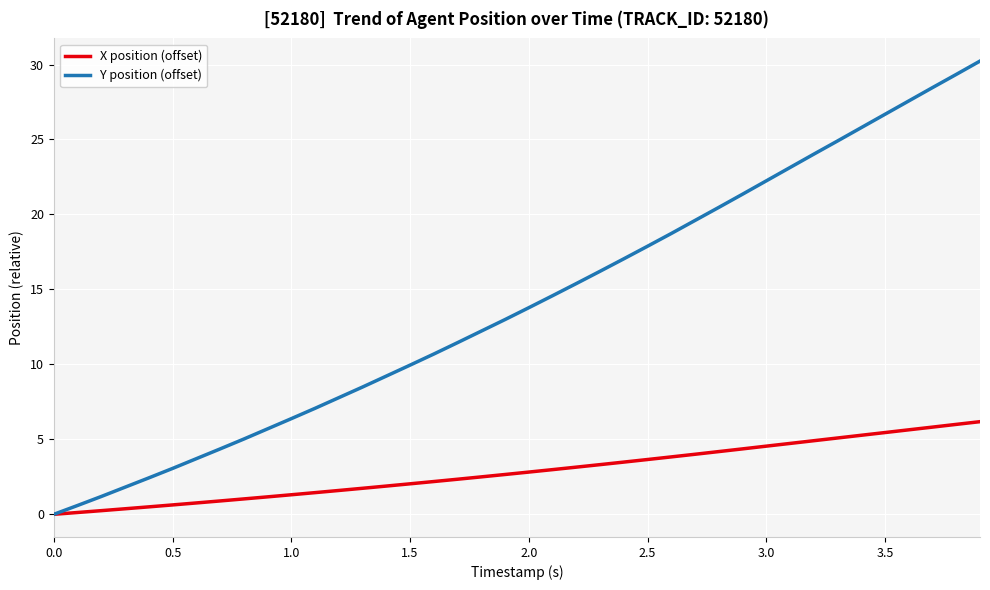

Which series has the widest spread of values?

Y position (offset)